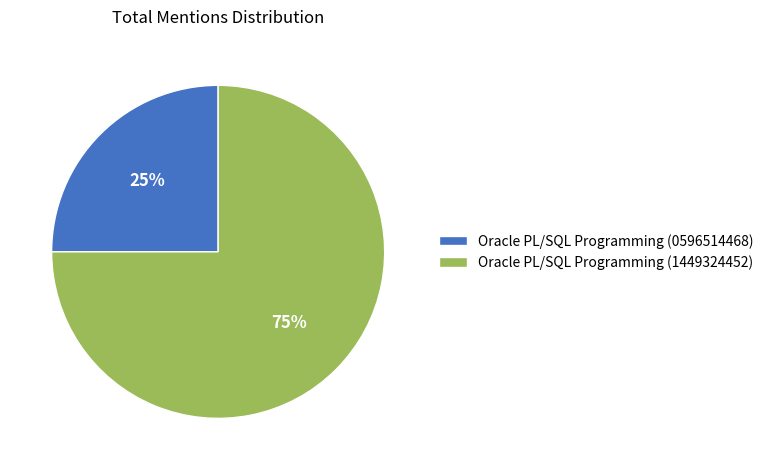

Which category has the smallest portion of the pie?

Oracle PL/SQL Programming (0596514468)